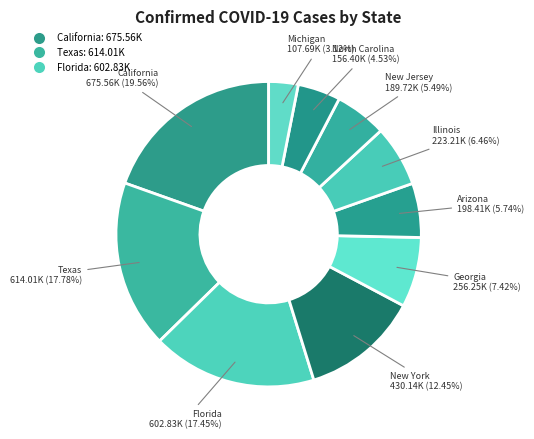

Count the number of slices in the pie.

10